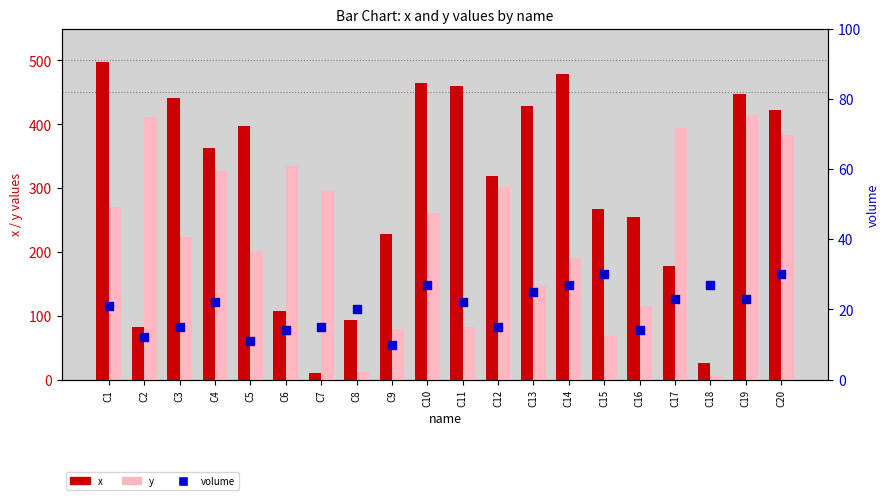

Which series reaches the minimum Y coordinate?

y